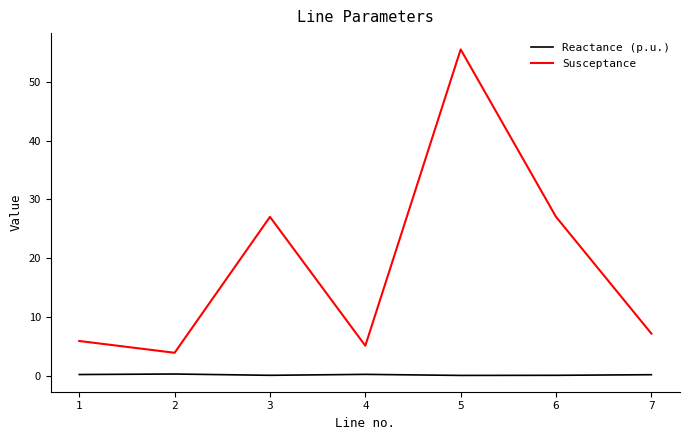

What is the greatest value displayed?

55.6